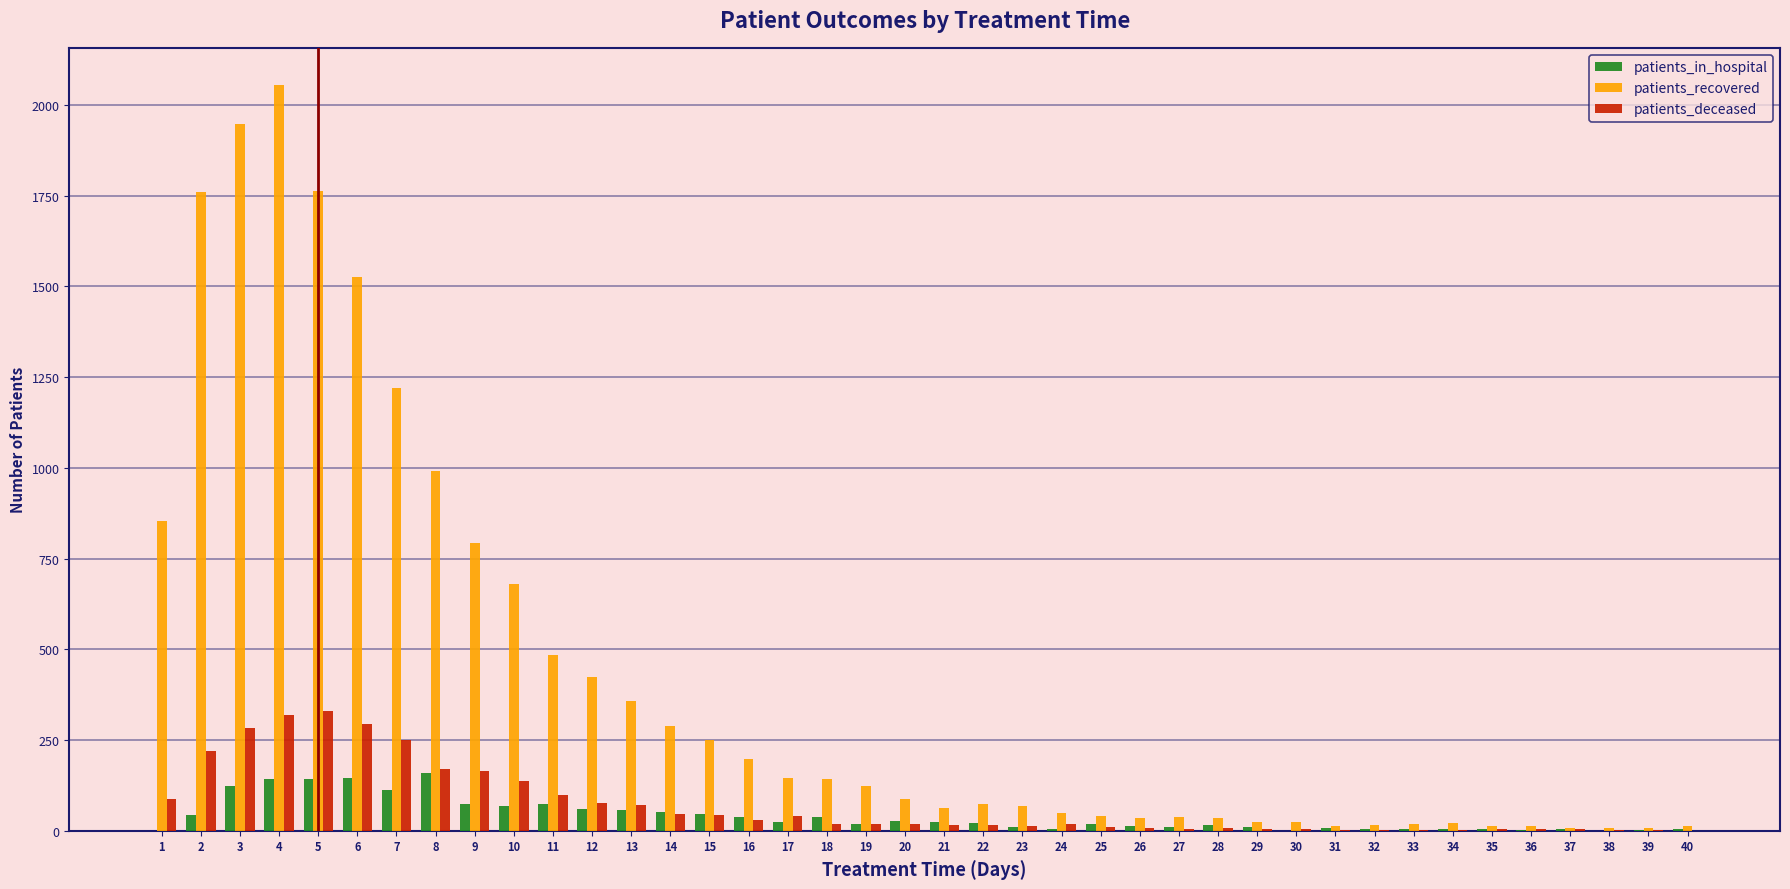

How many distinct data groups are displayed?

3